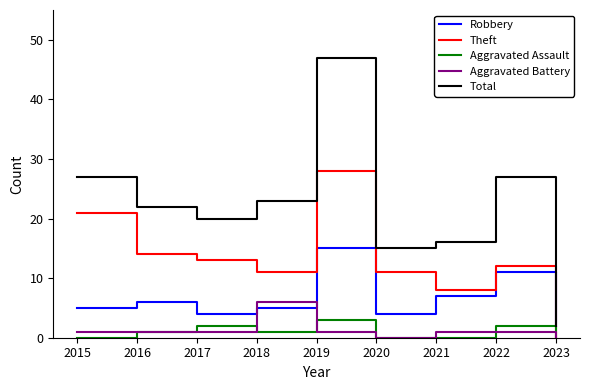

Does the chart have visible grid lines?

No